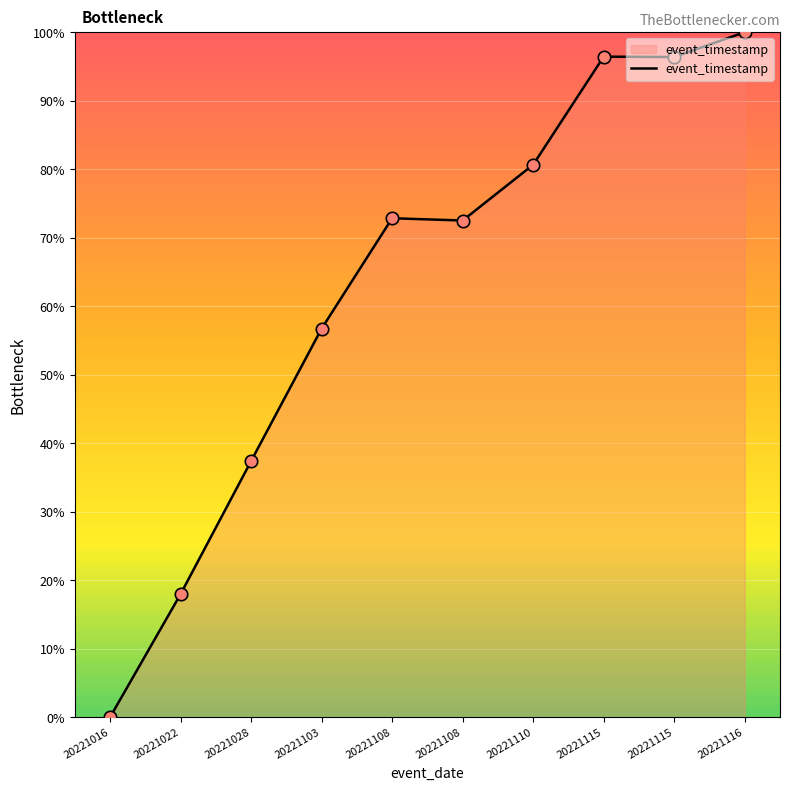

What is the change in value from 20221016 to 20221028?

+37.4